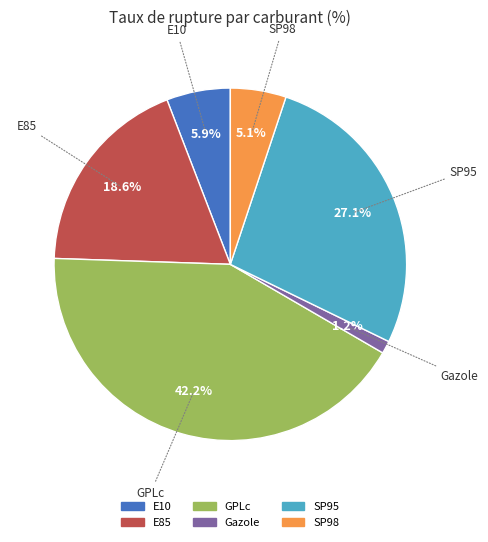

To the nearest percent, what percentage of the pie is E85?

19%